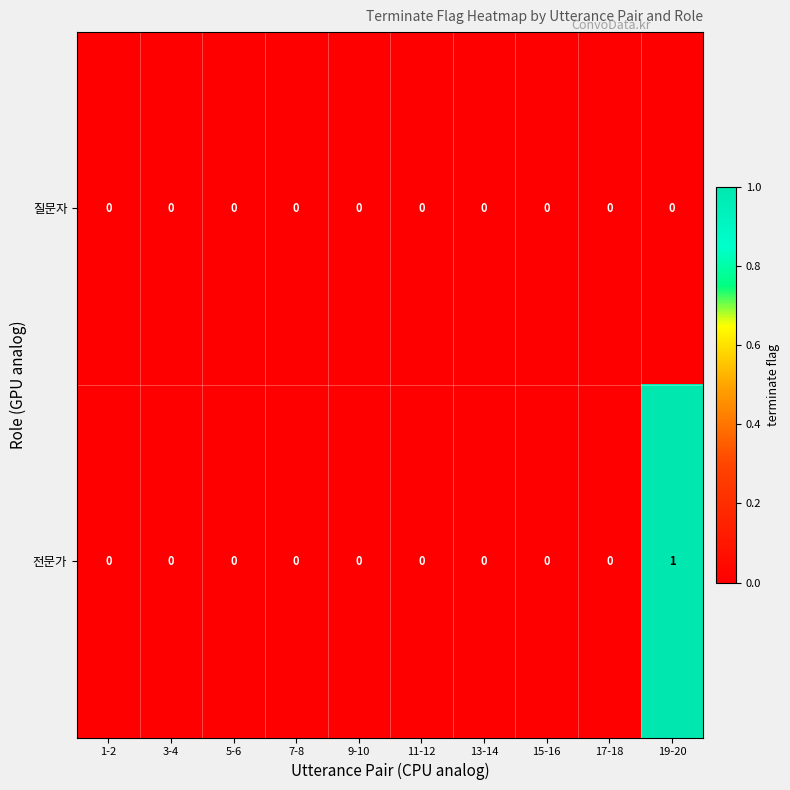

How many 전문가 values are between 0 and 1?

10